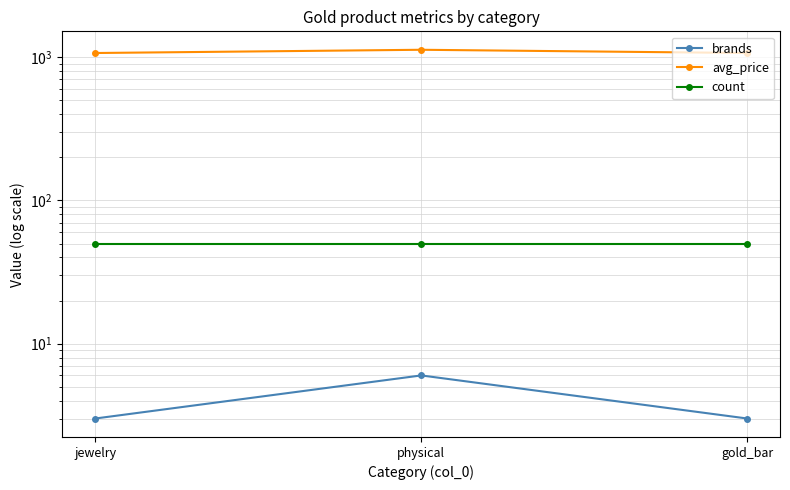

What is the difference between the maximum and minimum values in the avg_price series?

57.3